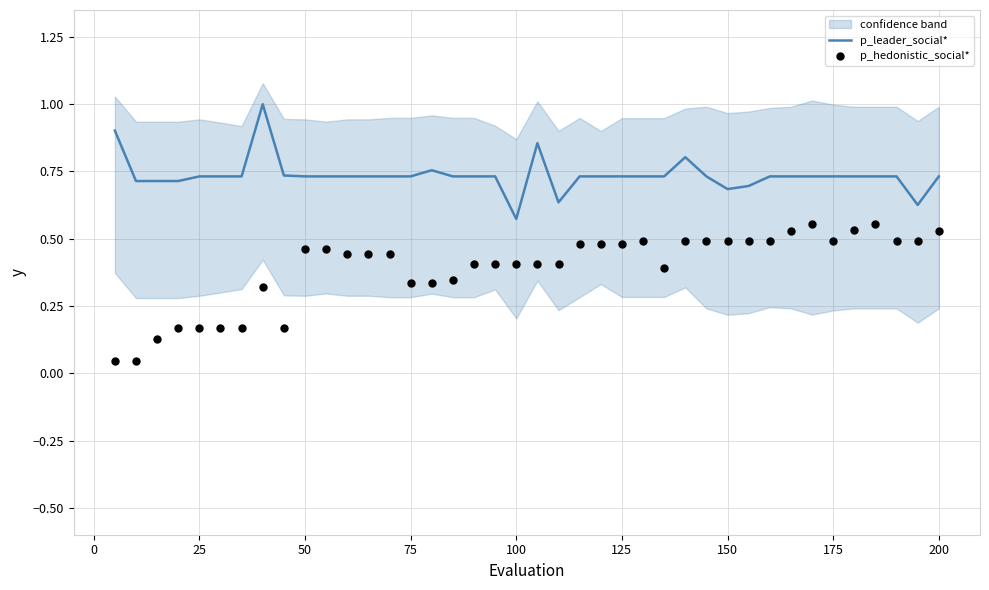

At how many categories does at least one series exceed 0?

40